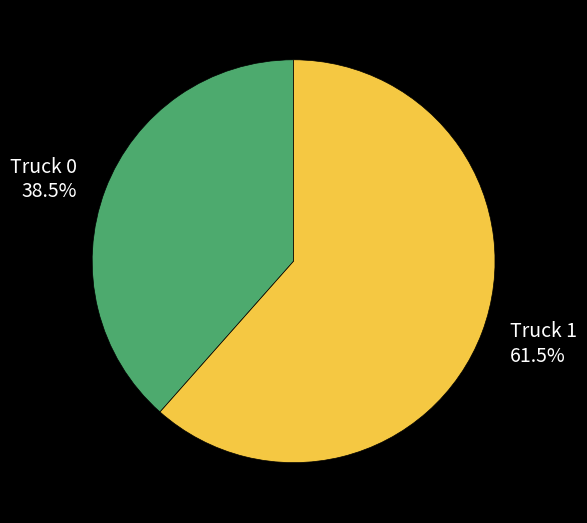

Which slice is the largest?

Truck 1